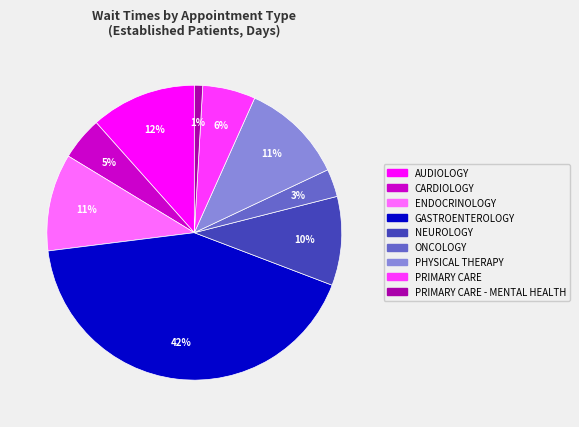

Is the sum of PRIMARY CARE - MENTAL HEALTH and NEUROLOGY greater than half?

No